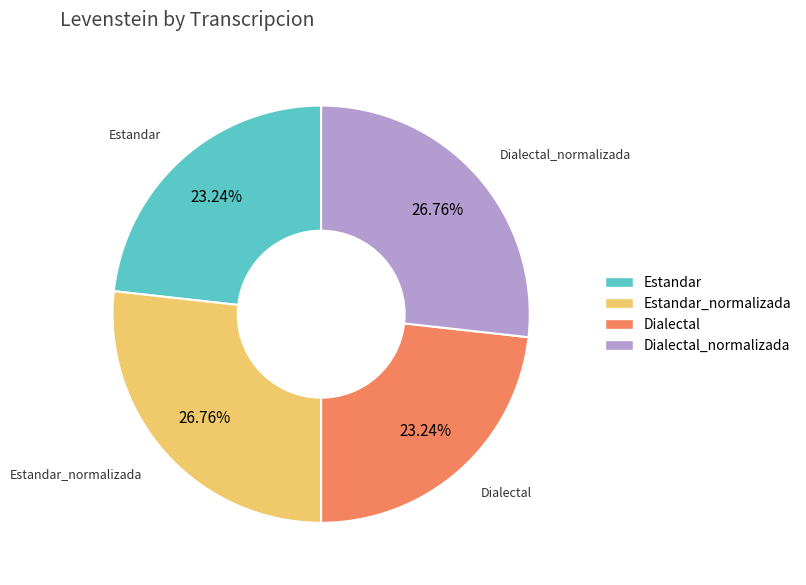

Is there any slice that represents more than half of the pie?

No